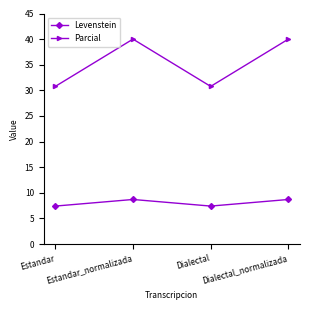

What is the minimum value for Parcial?

30.8